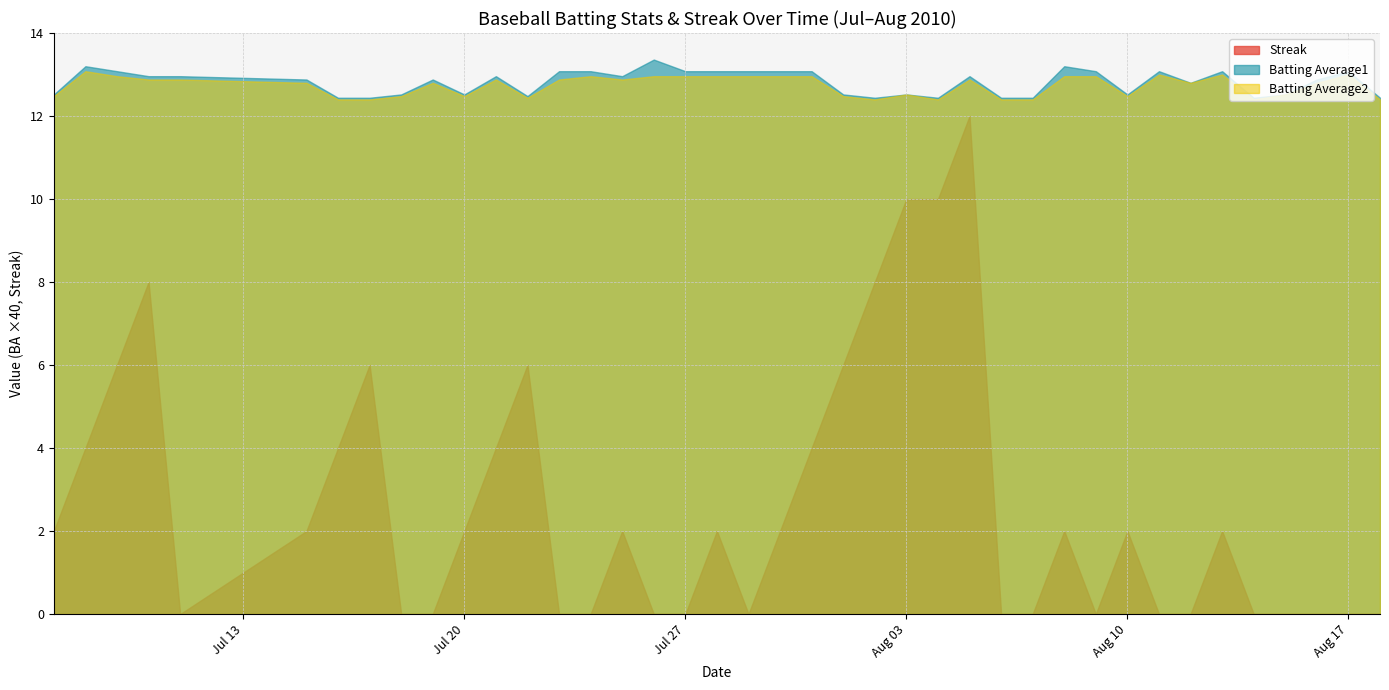

At which label is Streak closest to 6?

2010-07-09